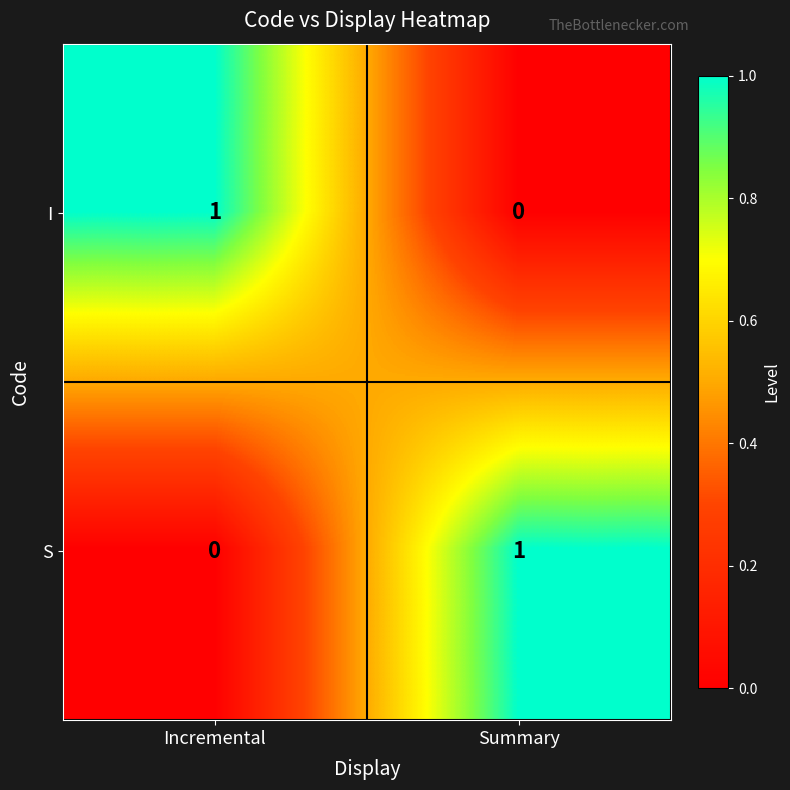

Reading left to right, list all the values displayed in this chart.

I: 1	0
S: 0	1